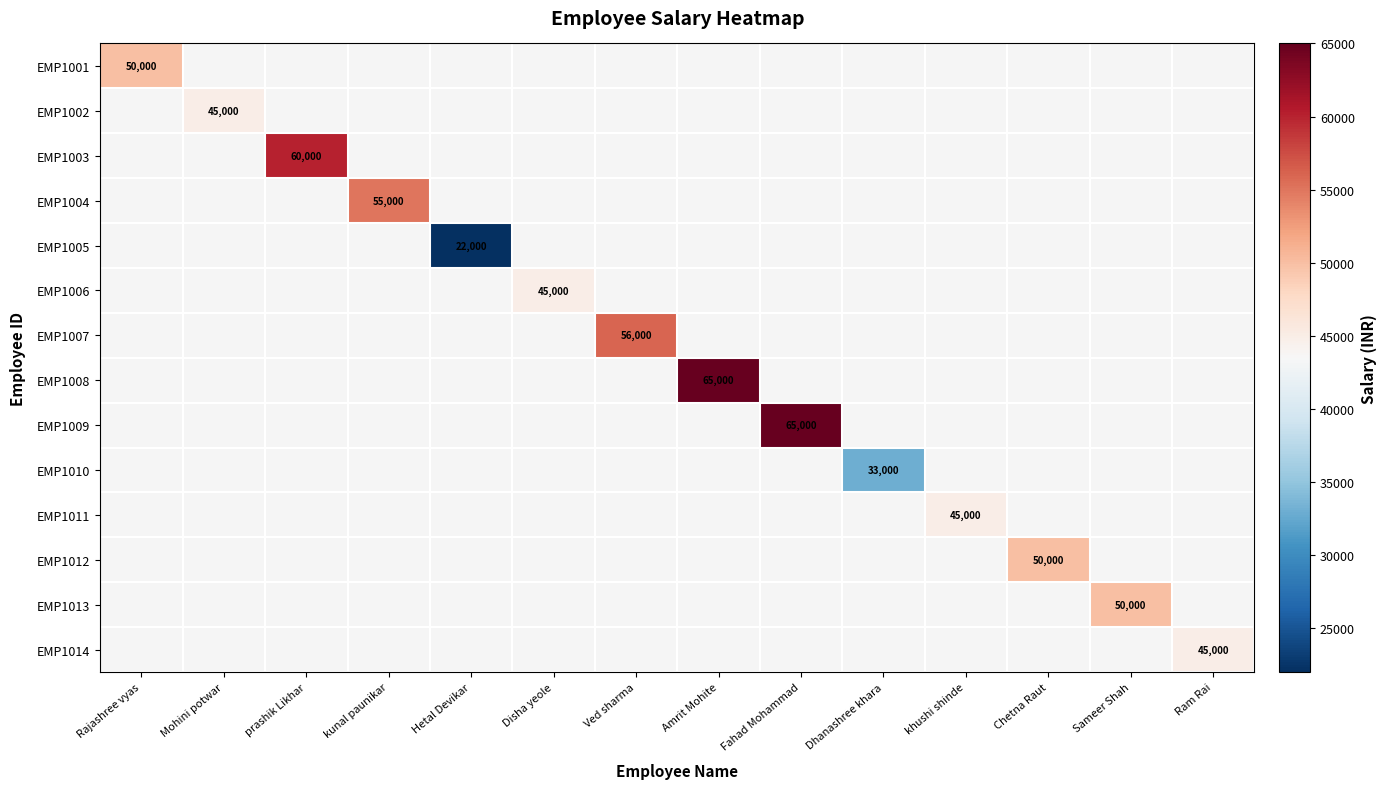

Is it true that EMP1005 equals 12794 at Hetal Devikar?

False